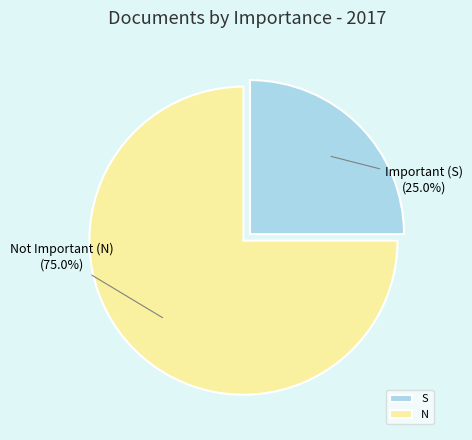

How many slices are in this pie chart?

2